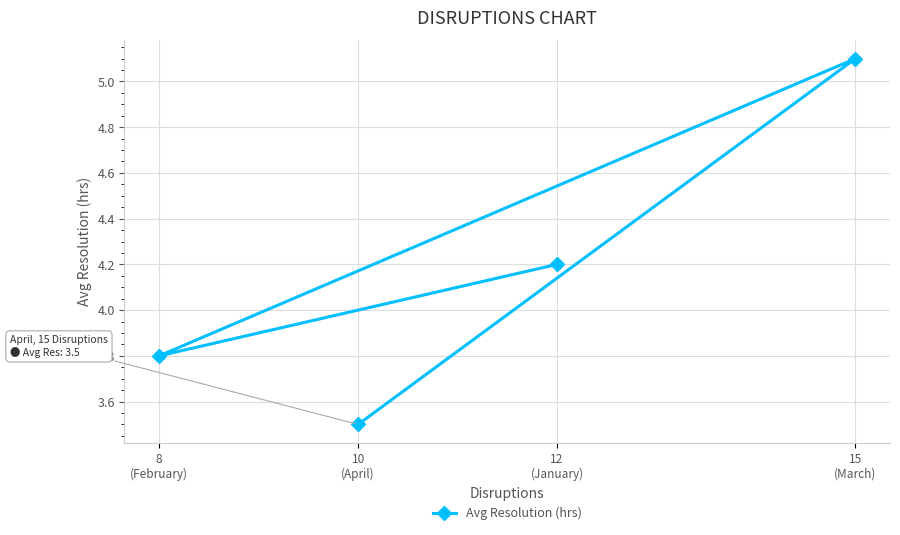

At which category does the data reach its first local valley?

8
(February)